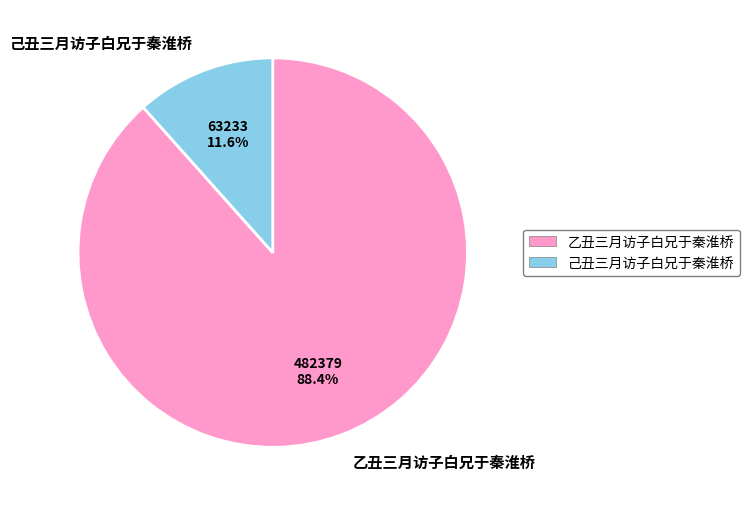

Count the number of slices in the pie.

2